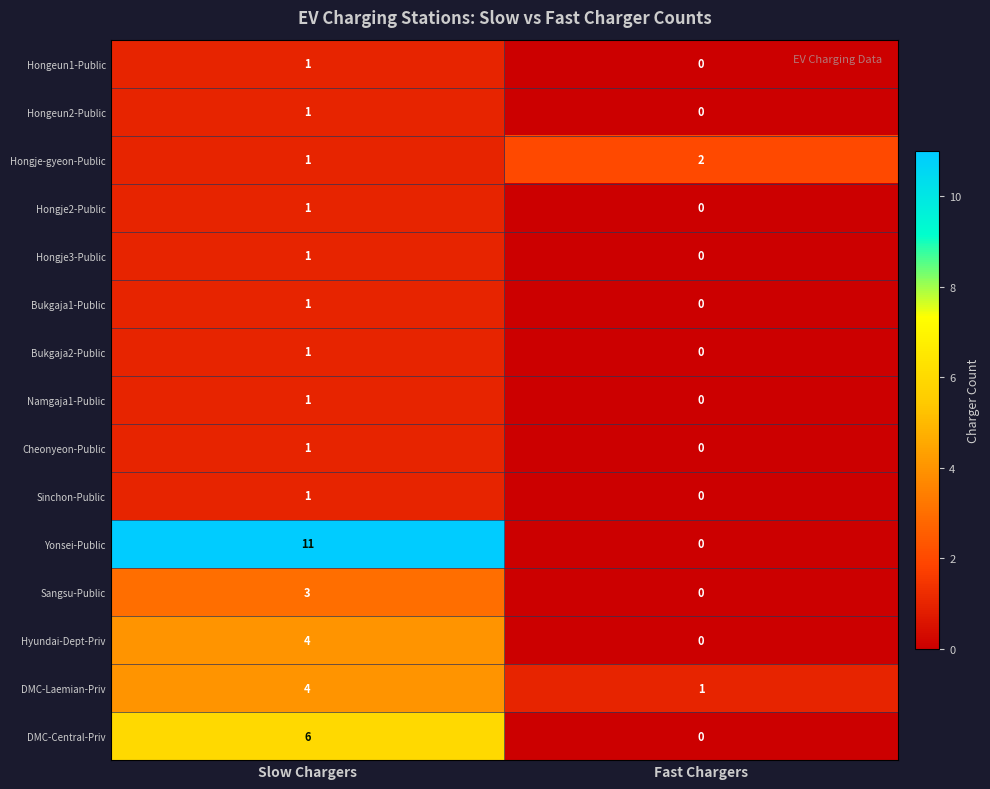

Reading left to right, extract all data points from this chart.

Hongeun1-Public: Slow Chargers=1	Fast Chargers=0
Hongeun2-Public: Slow Chargers=1	Fast Chargers=0
Hongje-gyeon-Public: Slow Chargers=1	Fast Chargers=2
Hongje2-Public: Slow Chargers=1	Fast Chargers=0
Hongje3-Public: Slow Chargers=1	Fast Chargers=0
Bukgaja1-Public: Slow Chargers=1	Fast Chargers=0
Bukgaja2-Public: Slow Chargers=1	Fast Chargers=0
Namgaja1-Public: Slow Chargers=1	Fast Chargers=0
Cheonyeon-Public: Slow Chargers=1	Fast Chargers=0
Sinchon-Public: Slow Chargers=1	Fast Chargers=0
Yonsei-Public: Slow Chargers=11	Fast Chargers=0
Sangsu-Public: Slow Chargers=3	Fast Chargers=0
Hyundai-Dept-Priv: Slow Chargers=4	Fast Chargers=0
DMC-Laemian-Priv: Slow Chargers=4	Fast Chargers=1
DMC-Central-Priv: Slow Chargers=6	Fast Chargers=0